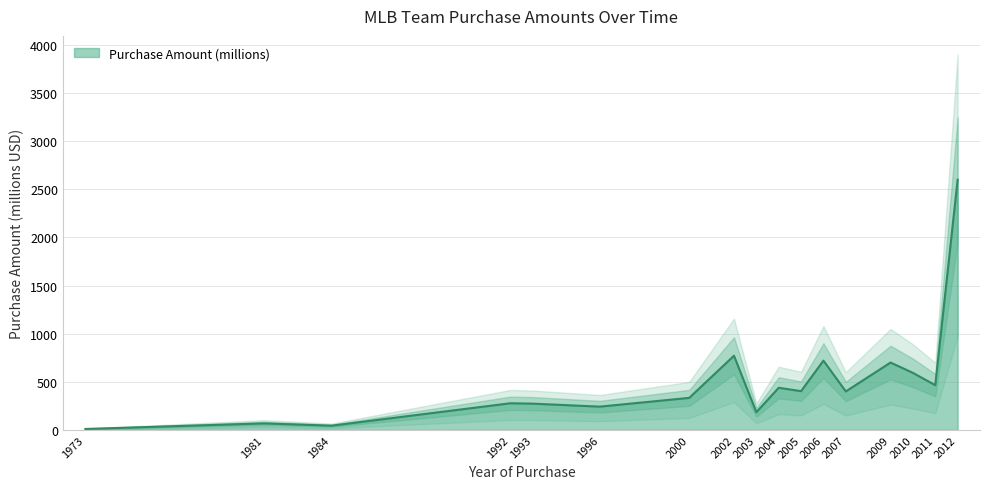

At which category does the chart reach its peak across all series?

2012